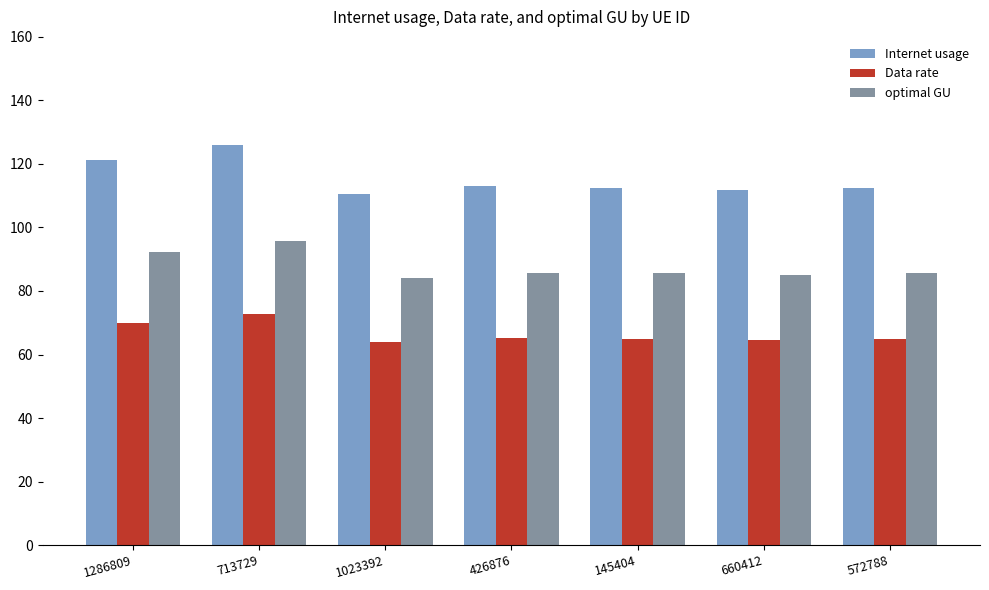

What is the highest value of the optimal GU series?

95.8